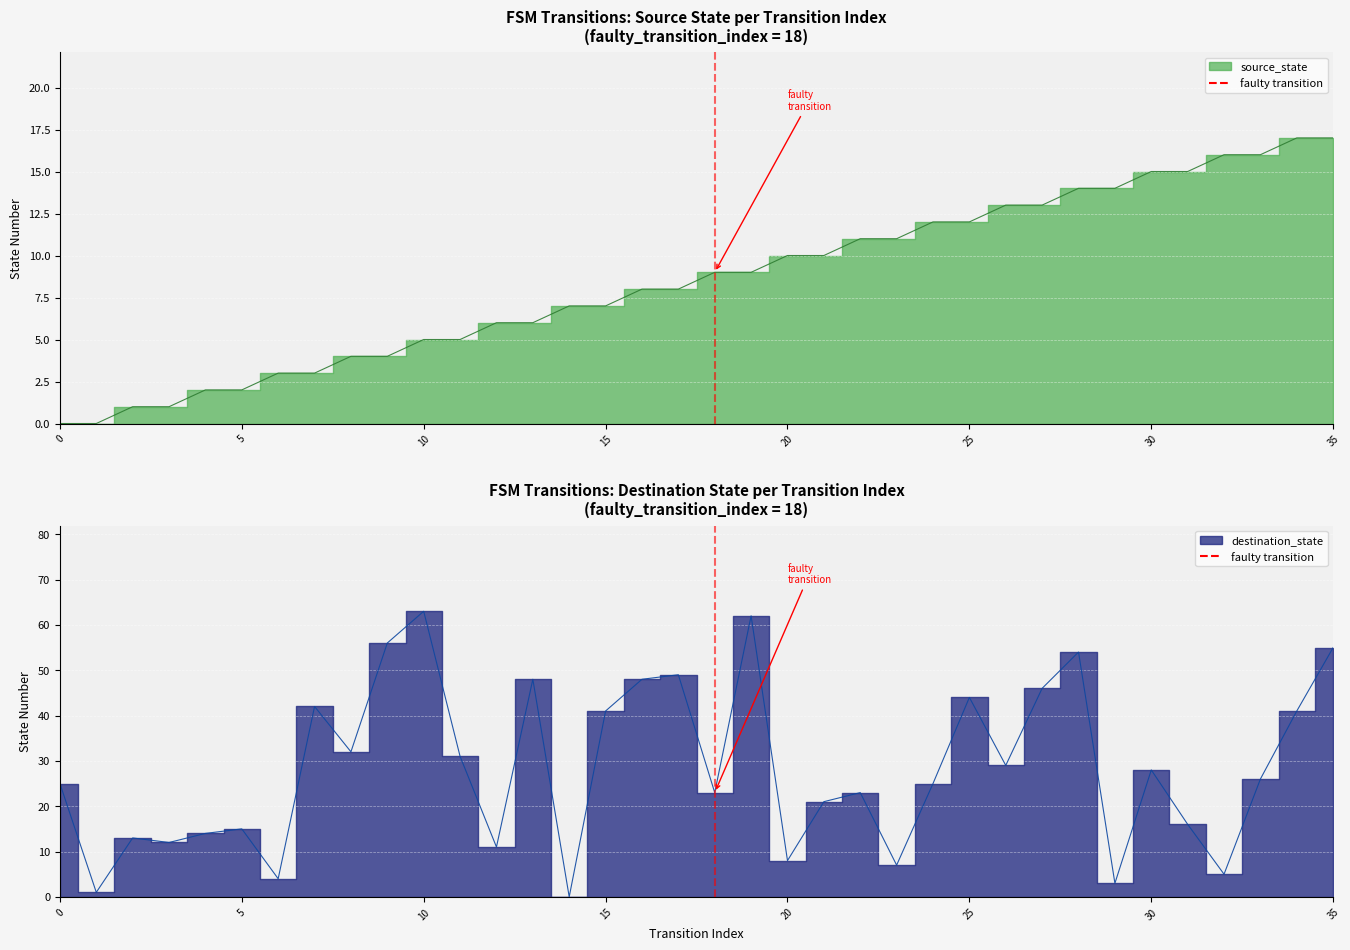

What is the difference between the second highest and second lowest values in the source_state series?

17